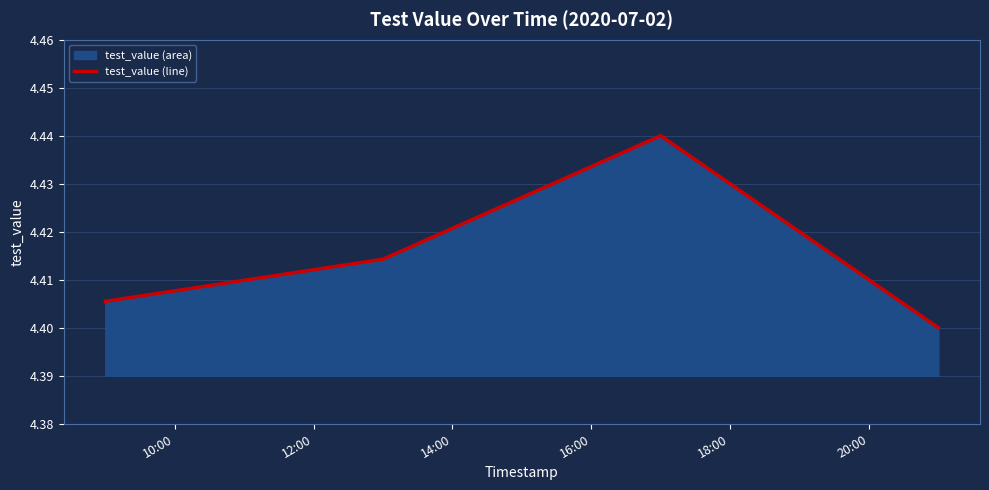

True or false: there are more than 2 points higher than both neighbors.

False